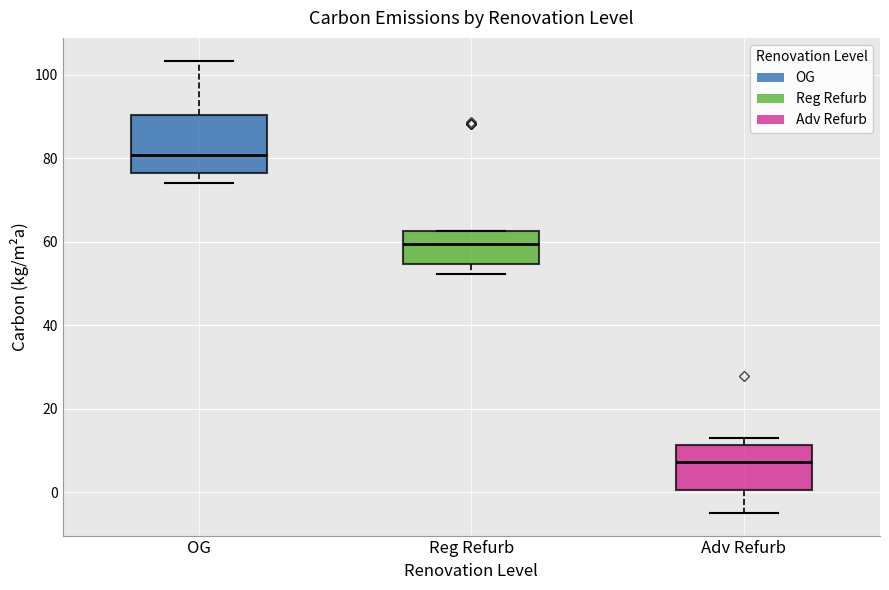

Comparing the boxes themselves (not the whiskers), which one is the tallest?

OG